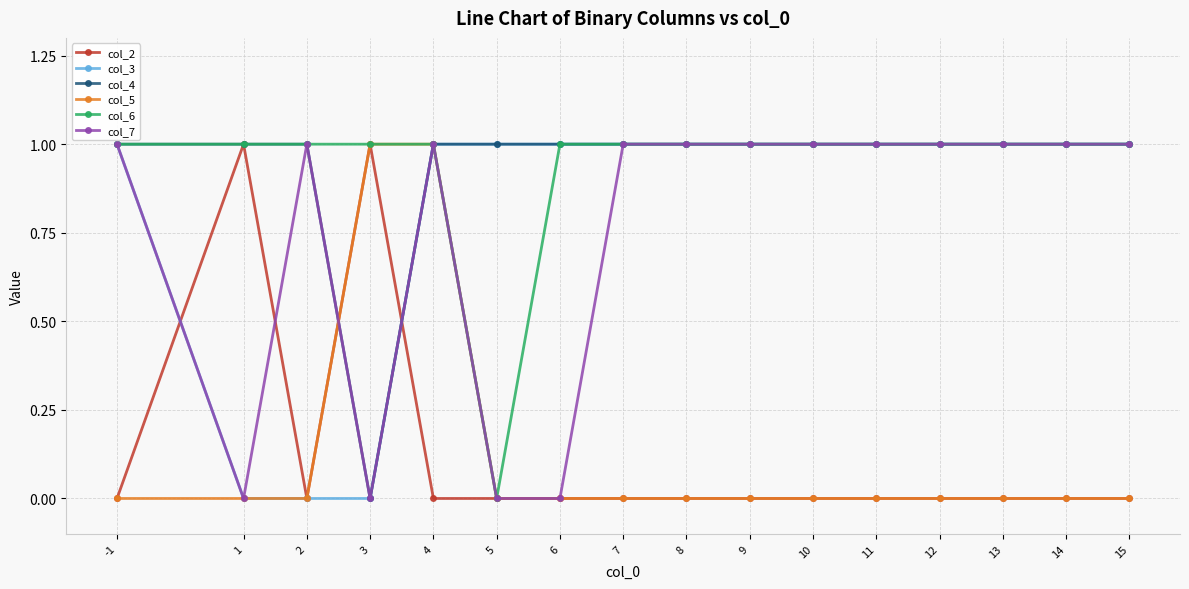

What are all the series names shown in the legend?

col_2, col_3, col_4, col_5, col_6, col_7